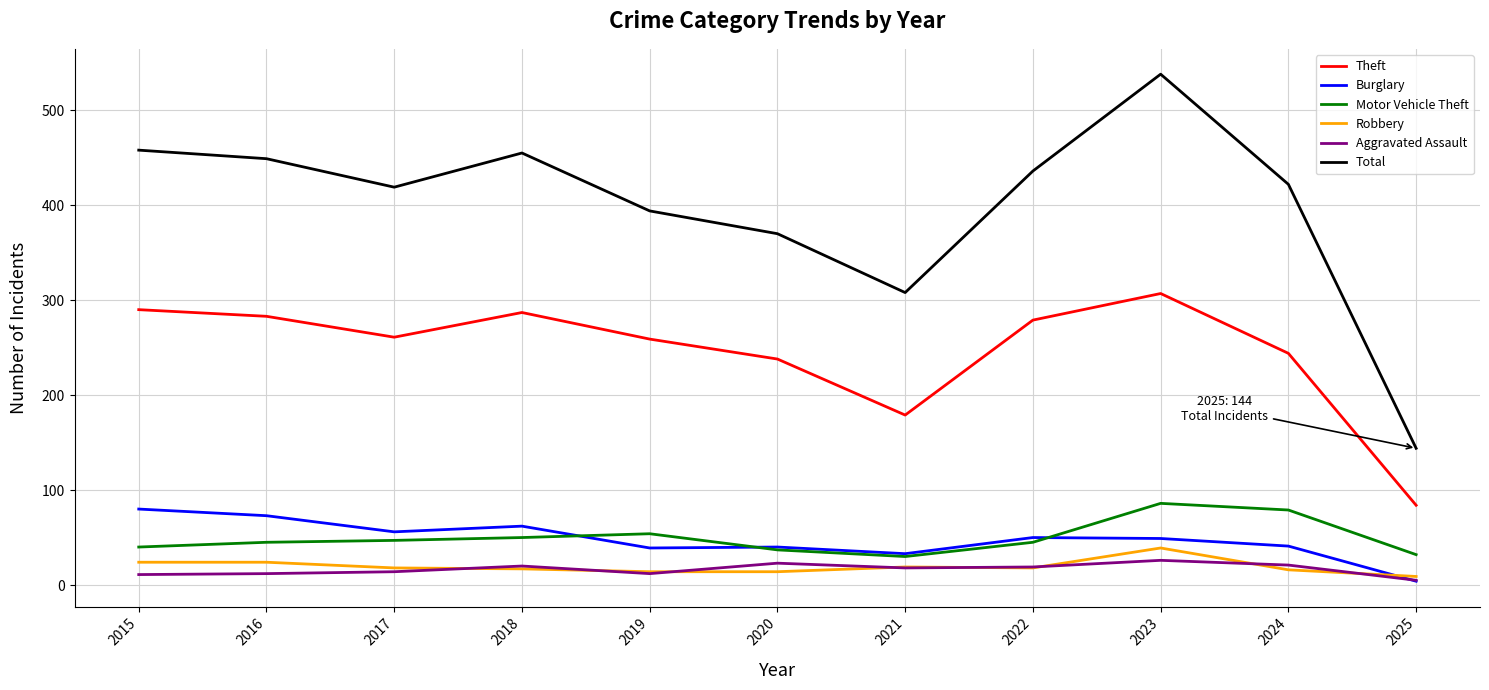

At 2016, list the series in order from largest to smallest.

Total, Theft, Burglary, Motor Vehicle Theft, Robbery, Aggravated Assault